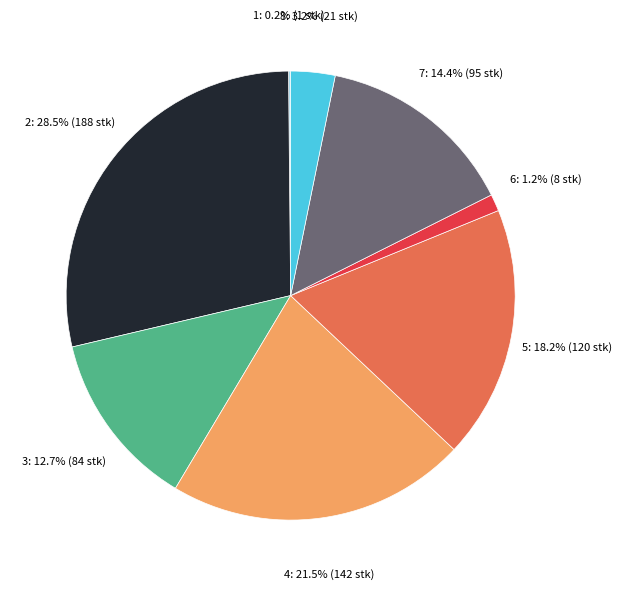

Does any single category account for the majority?

No